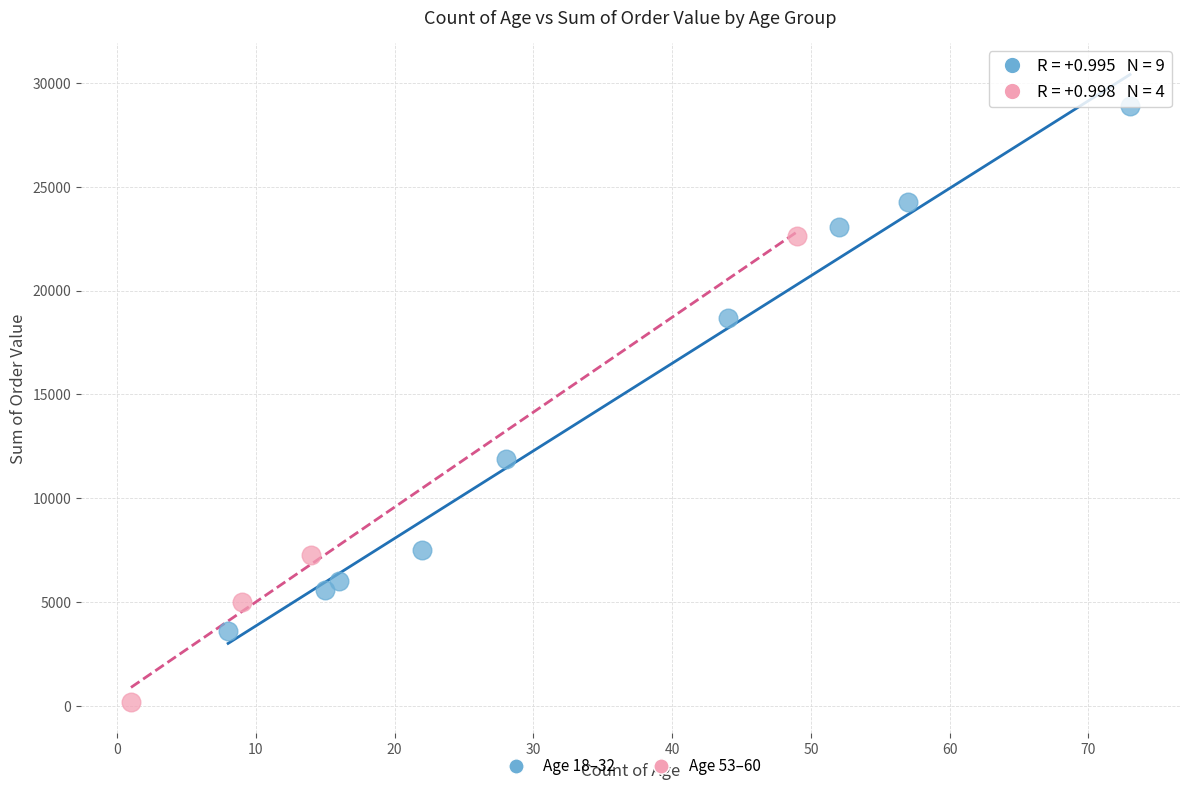

What are all the series names shown in the legend?

Age 18–32, Age 53–60